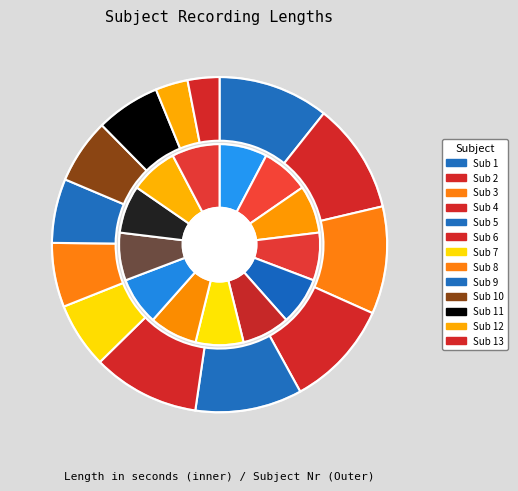

Between sub_11 and sub_9, which is larger?

sub_11